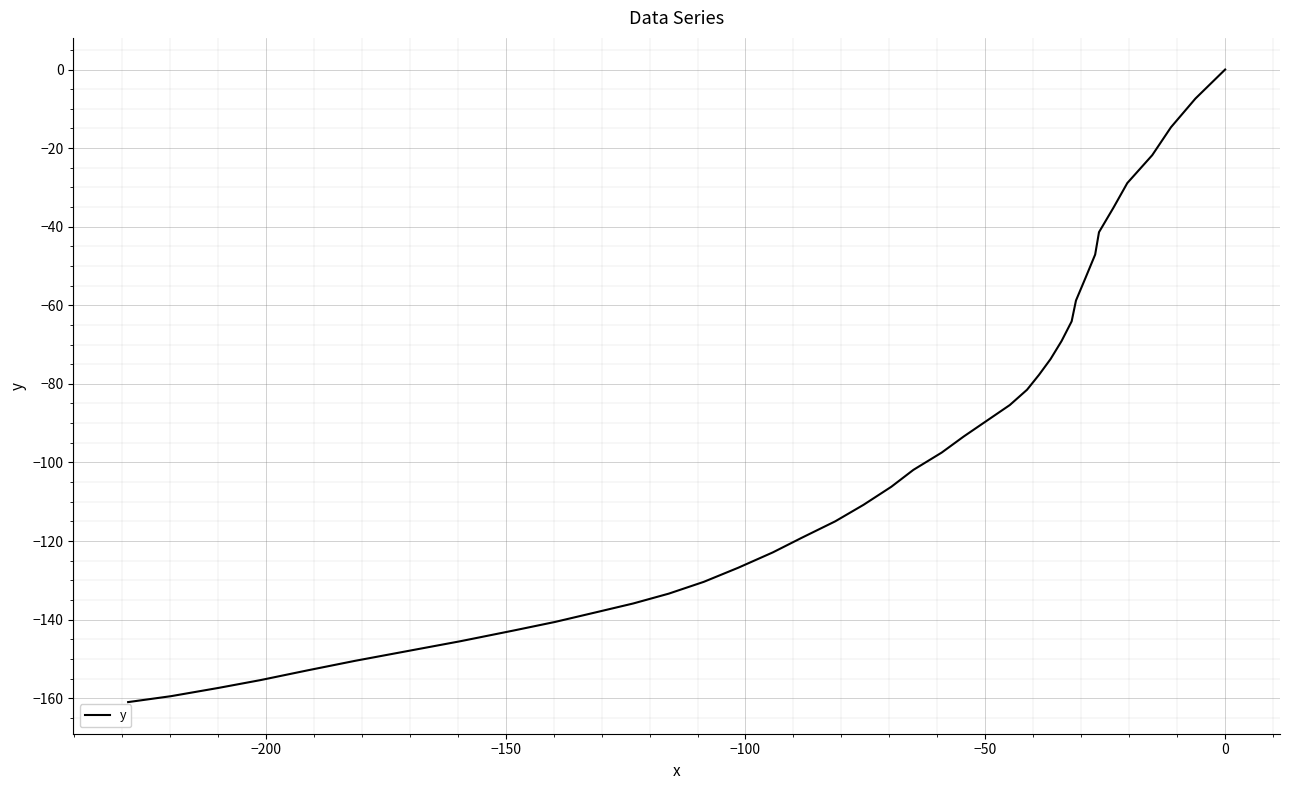

True or false: there are more than 2 points higher than both neighbors.

False